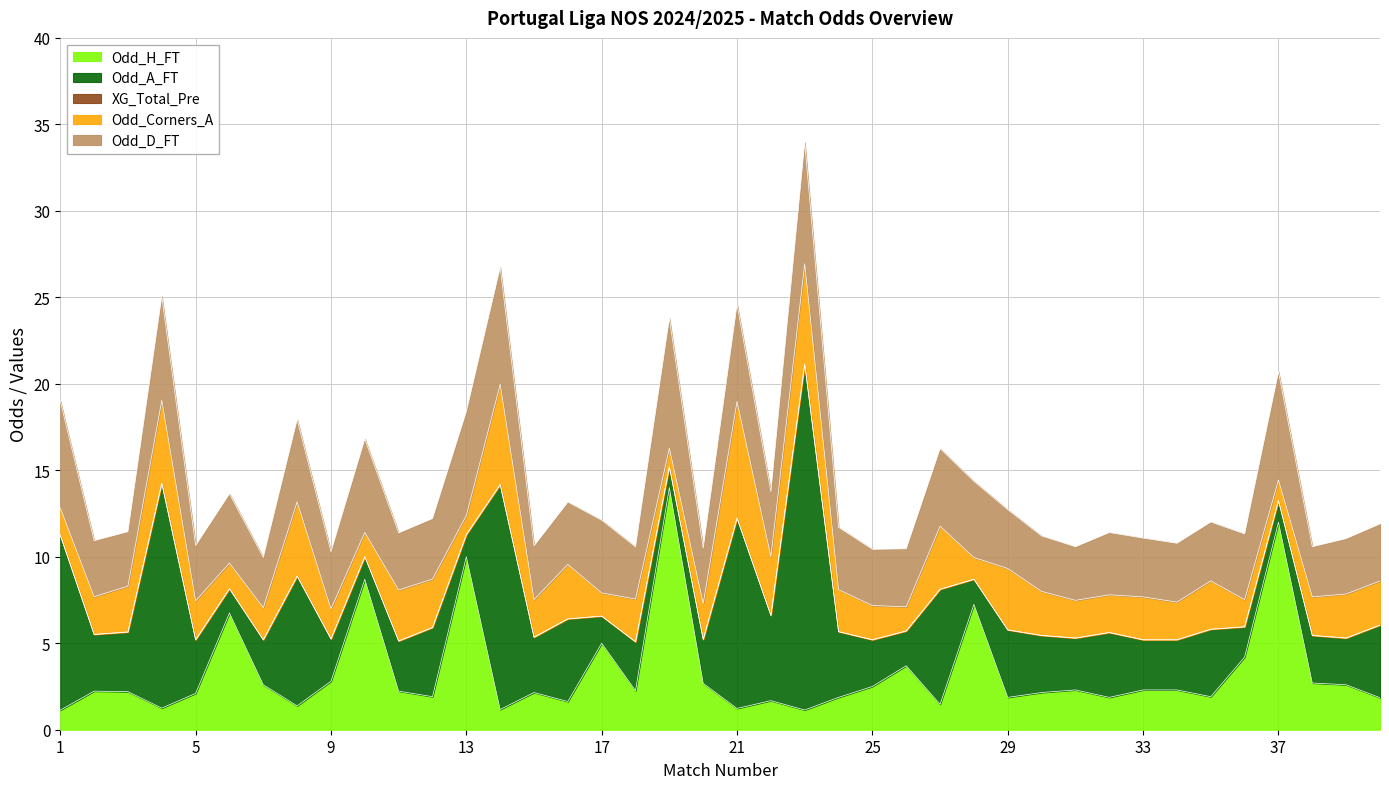

True or false: Odd_D_FT has more than 1 points higher than both neighbors.

True